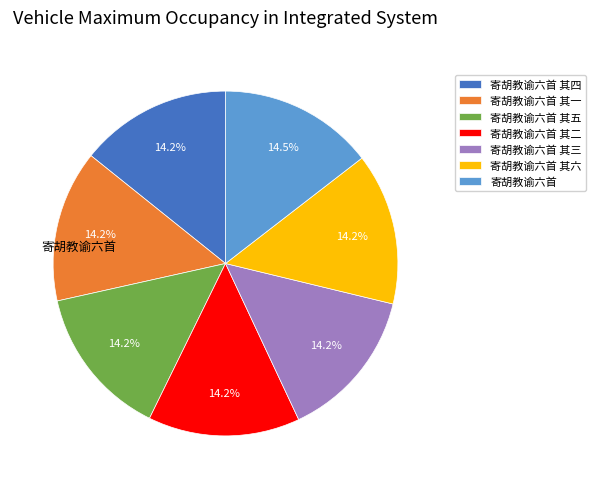

To the nearest percent, what is the average slice percentage?

14%